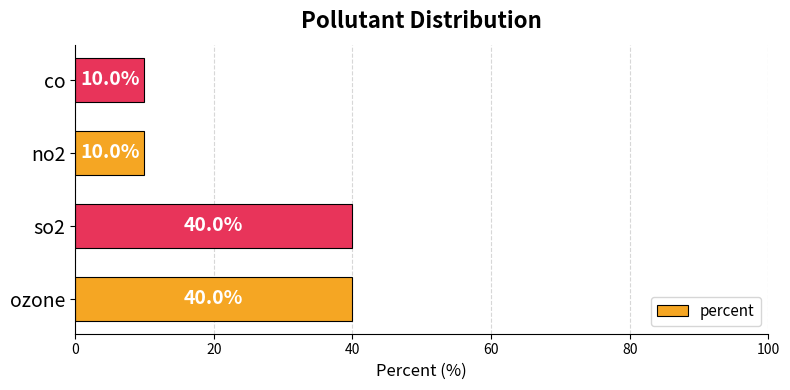

What is the smallest value displayed?

10